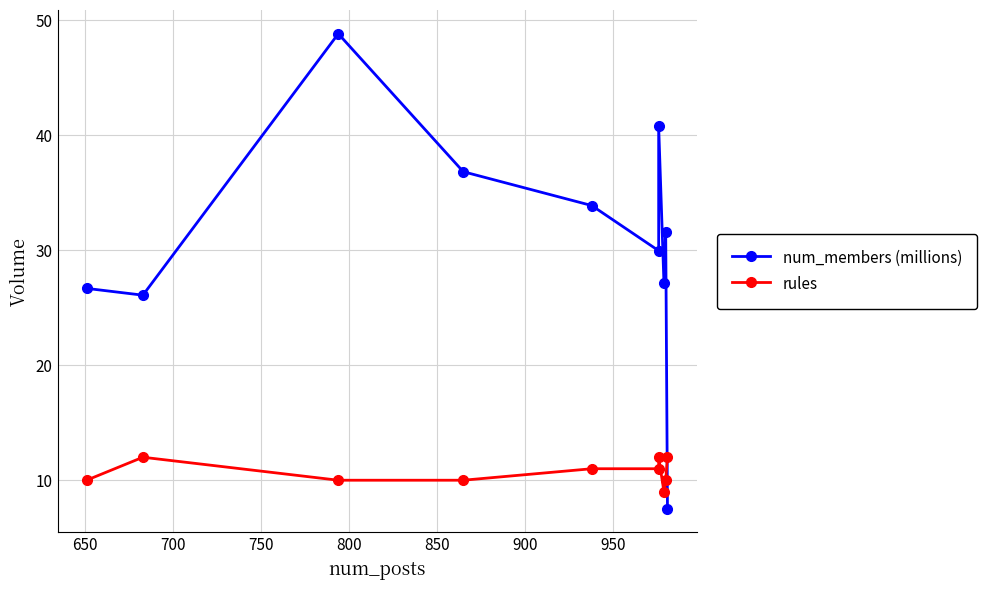

Count the number of categories in the chart.

10